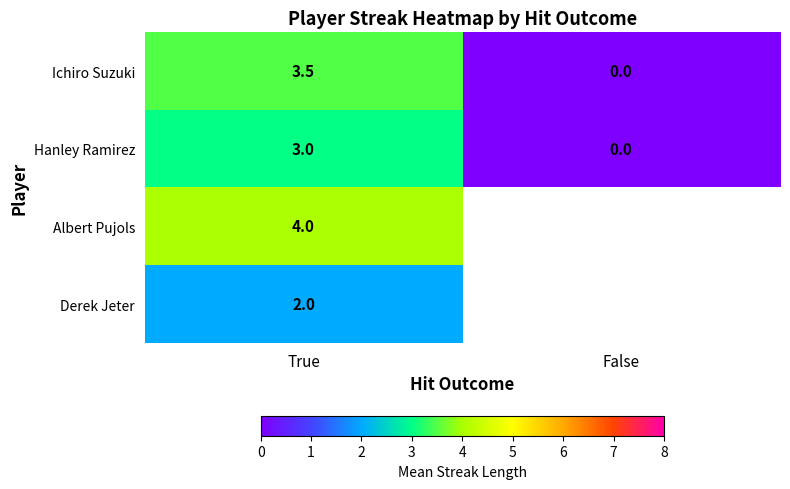

How many data points does each series have?

2